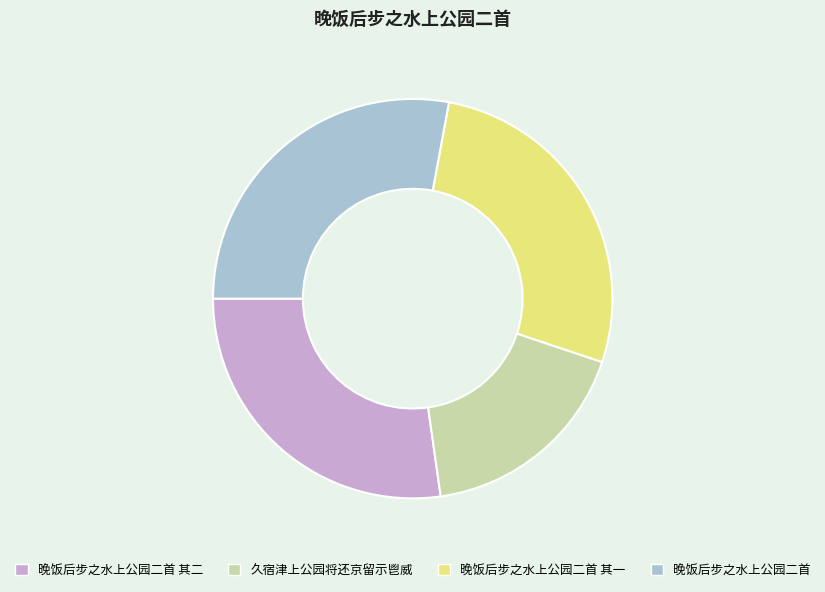

How many slices are in this pie chart?

4